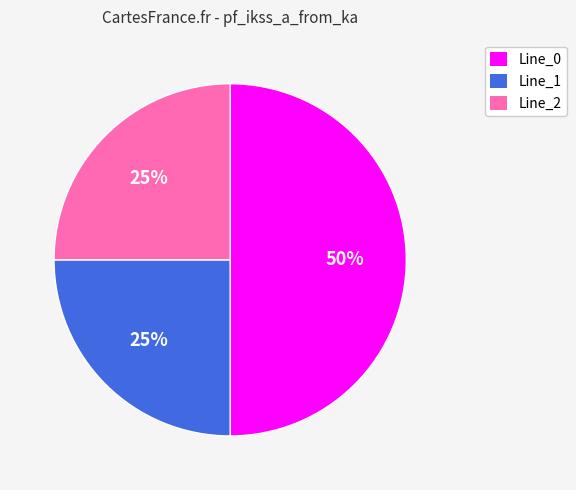

Is it true that Line_2 is 38% of the pie?

False